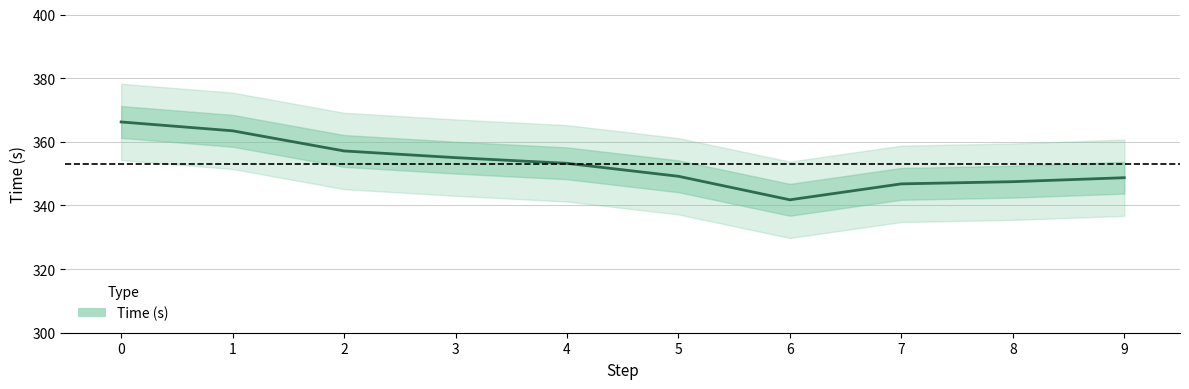

Where is the first local minimum?

6